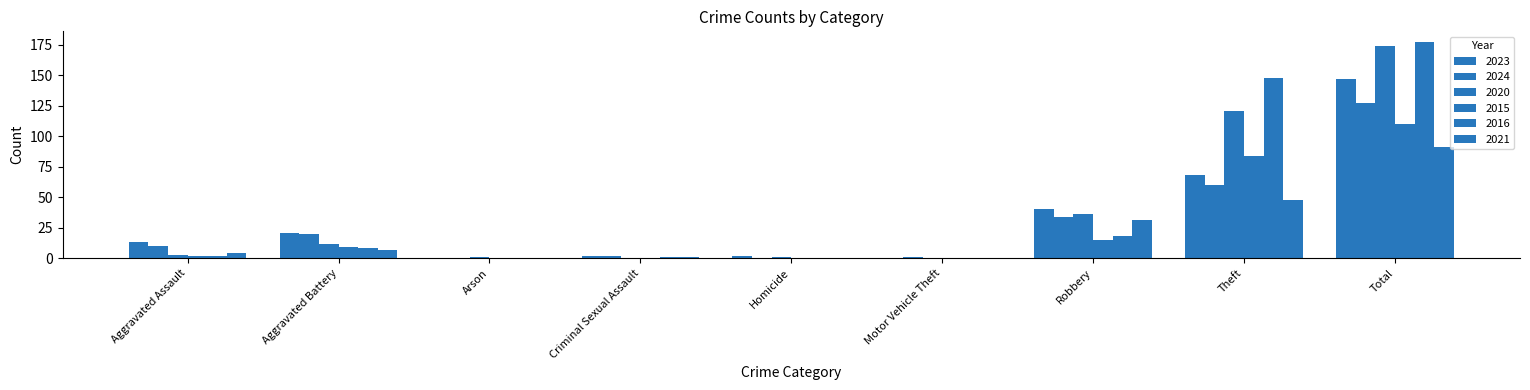

List the labels in order of 2016 value, largest first.

Total, Theft, Robbery, Aggravated Battery, Aggravated Assault, Criminal Sexual Assault, Arson, Homicide, Motor Vehicle Theft